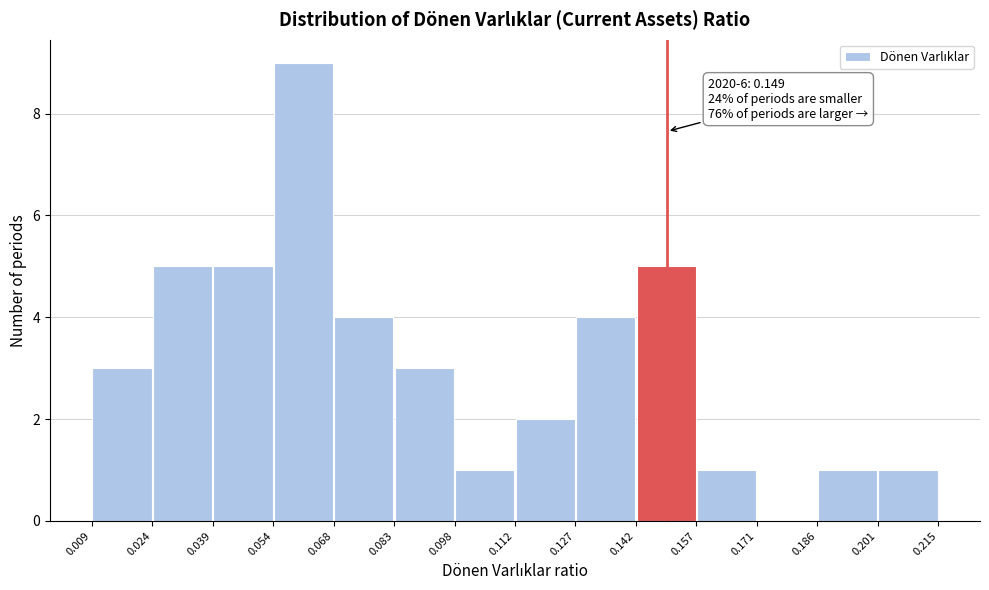

Which range on the x-axis has the tallest bar?

0.054 to 0.068